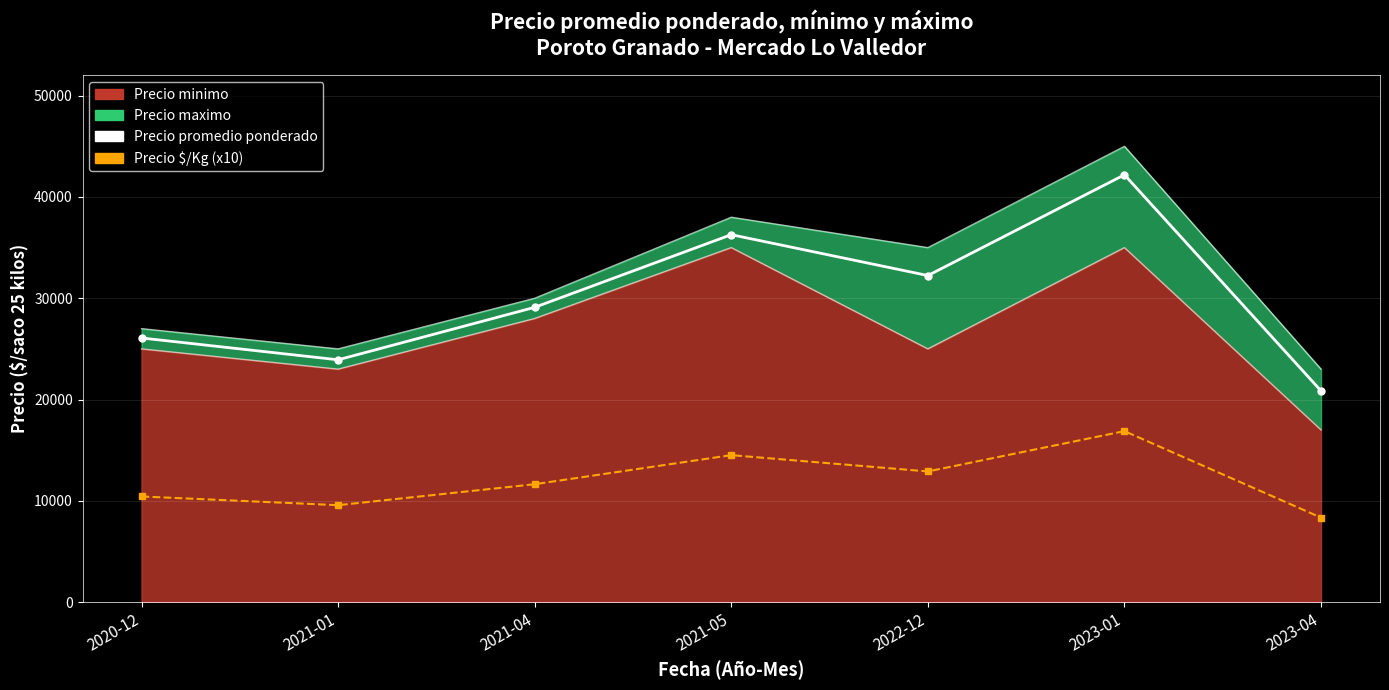

The value of Precio promedio ponderado at 2023-01 is 68504. True or false?

False